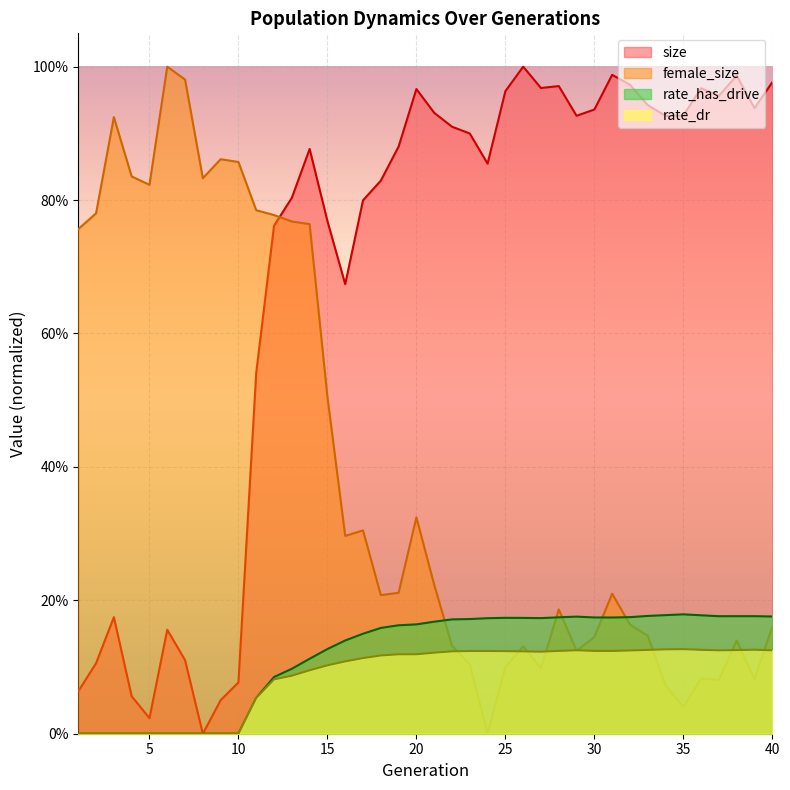

True or false: female_size has a value of 0.1 at 22.

False